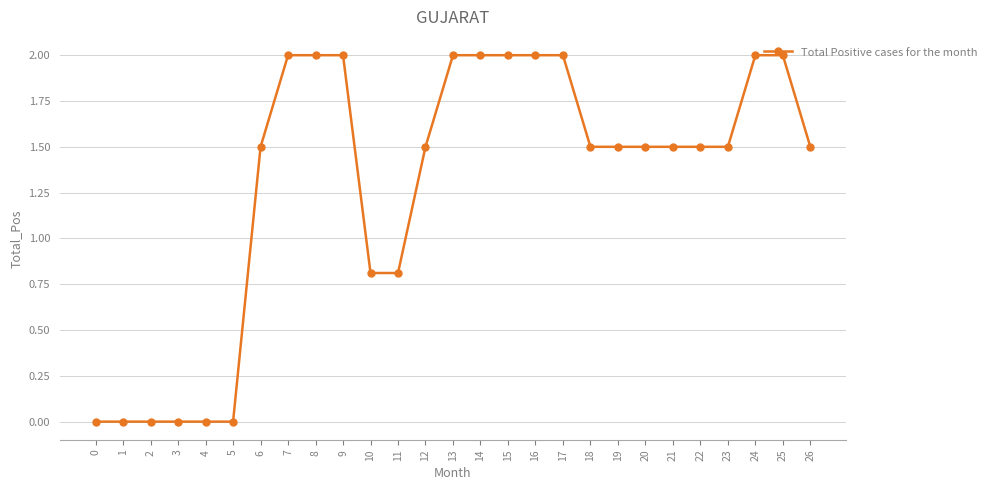

How many distinct data groups are displayed?

1